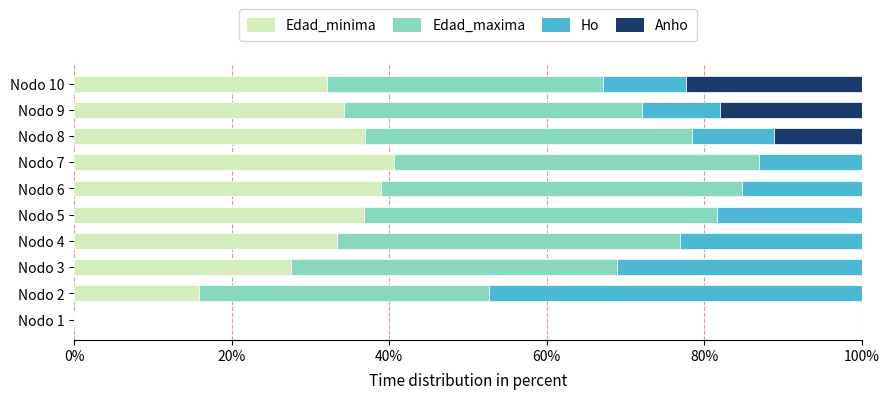

What is the total value across all series at Nodo 7?

100.0